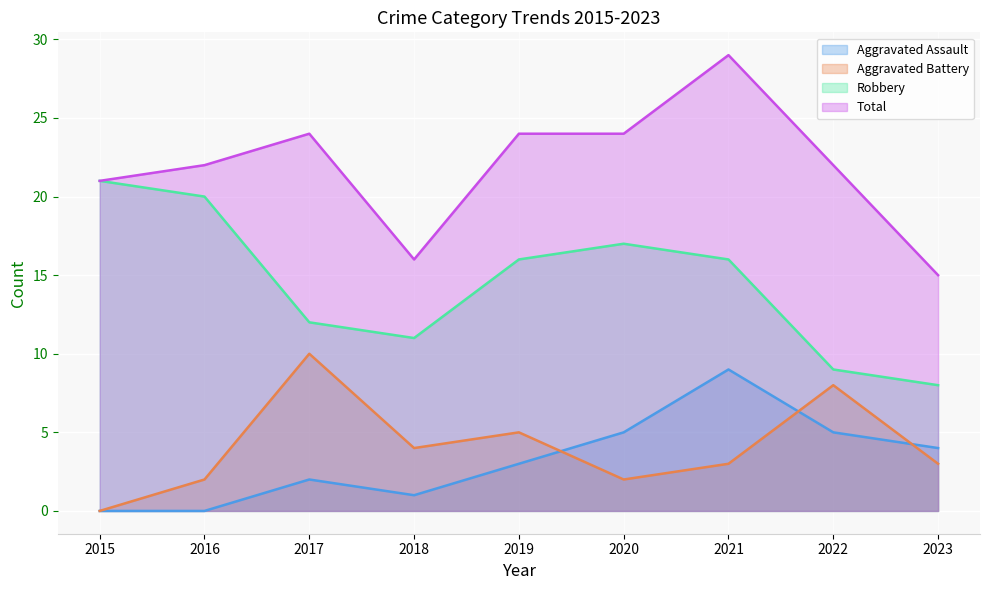

What value does the Aggravated Assault series have at 2018?

1